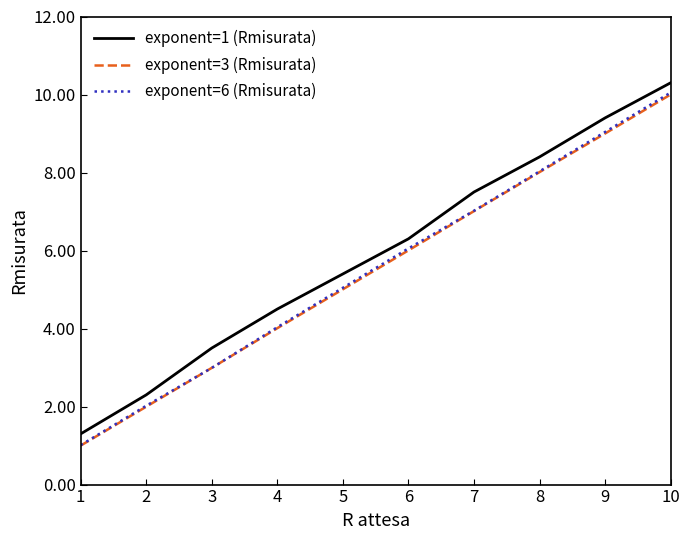

What is the spread (max minus min) of values at 5?

0.4